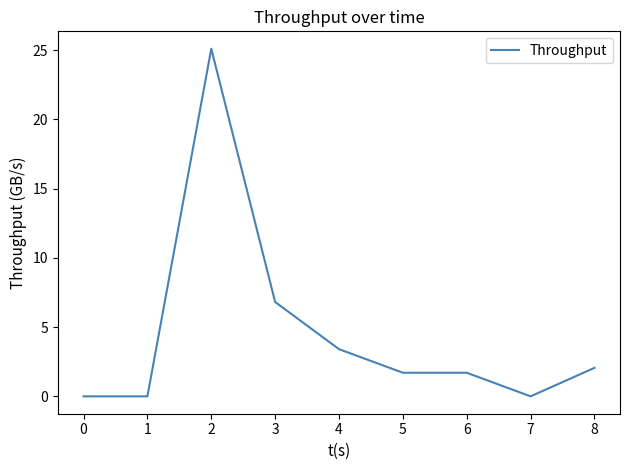

Reading left to right, list all the values displayed in this chart.

0=0.0	1=0.0	2=25.1	3=6.8	4=3.4	5=1.7	6=1.7	7=0.0	8=2.1